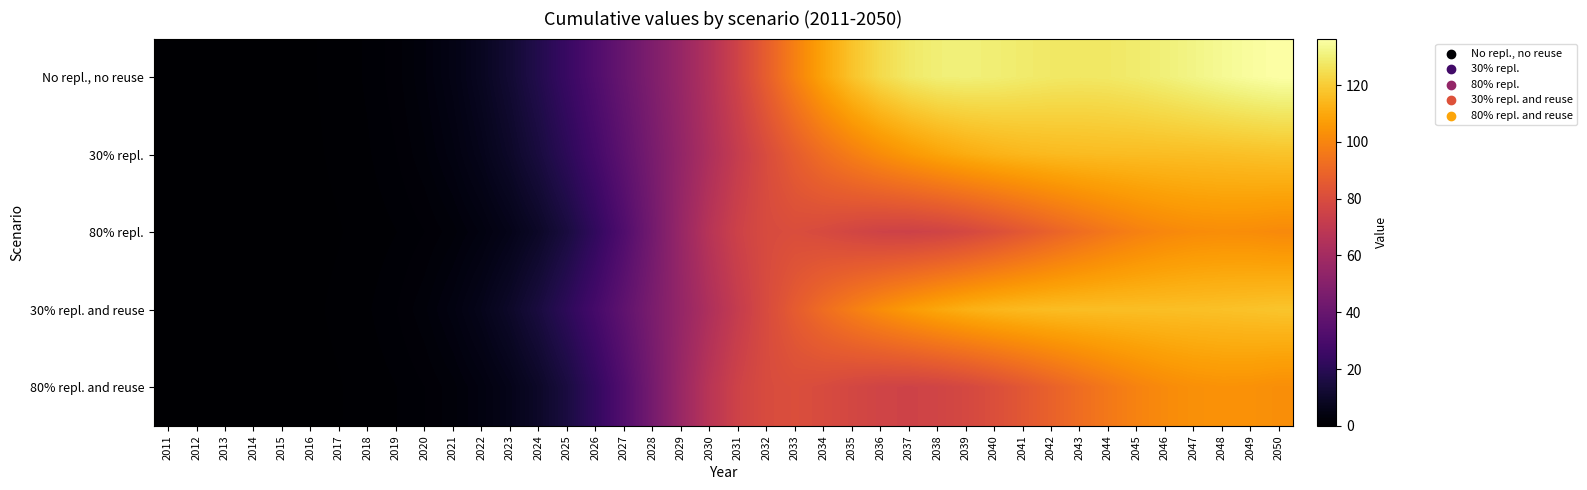

What is the maximum value shown in the chart?

136.4